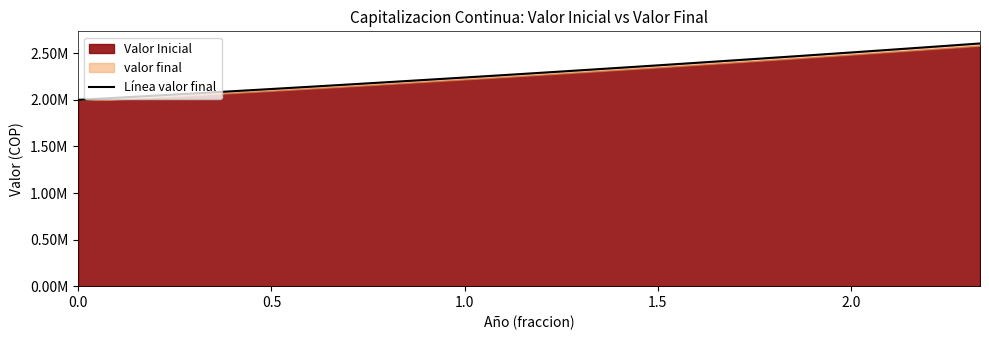

True or false: the data has more than 2 interior local peaks.

False